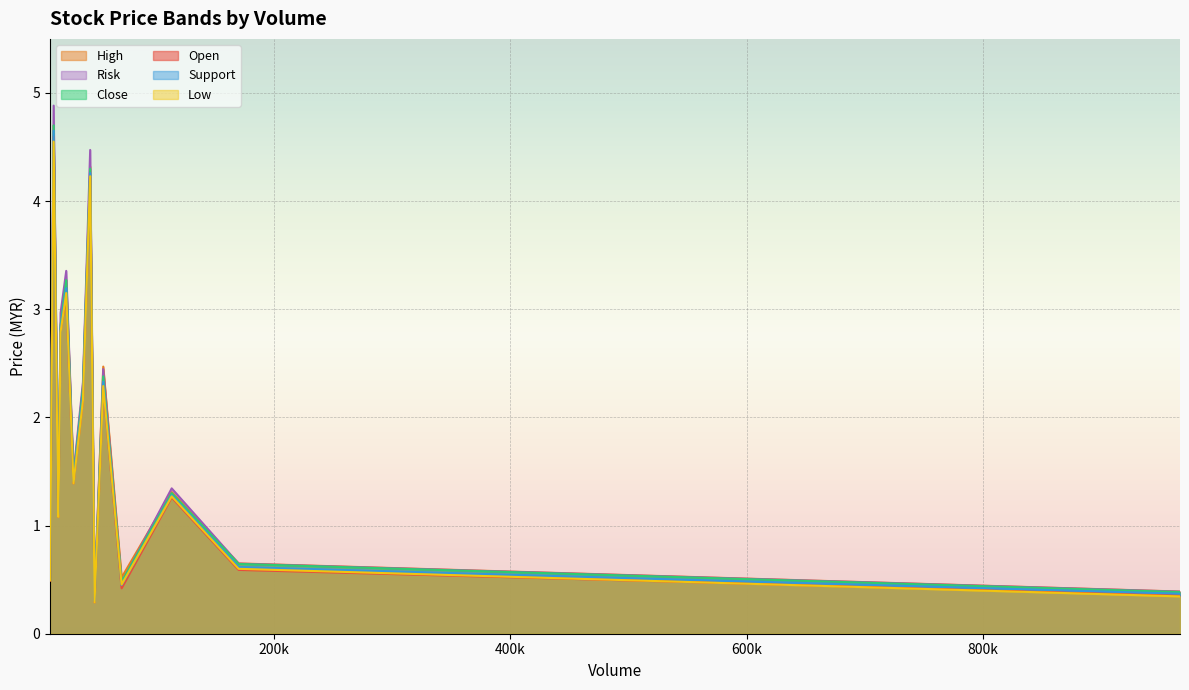

What is the maximum value for Support?

4.7